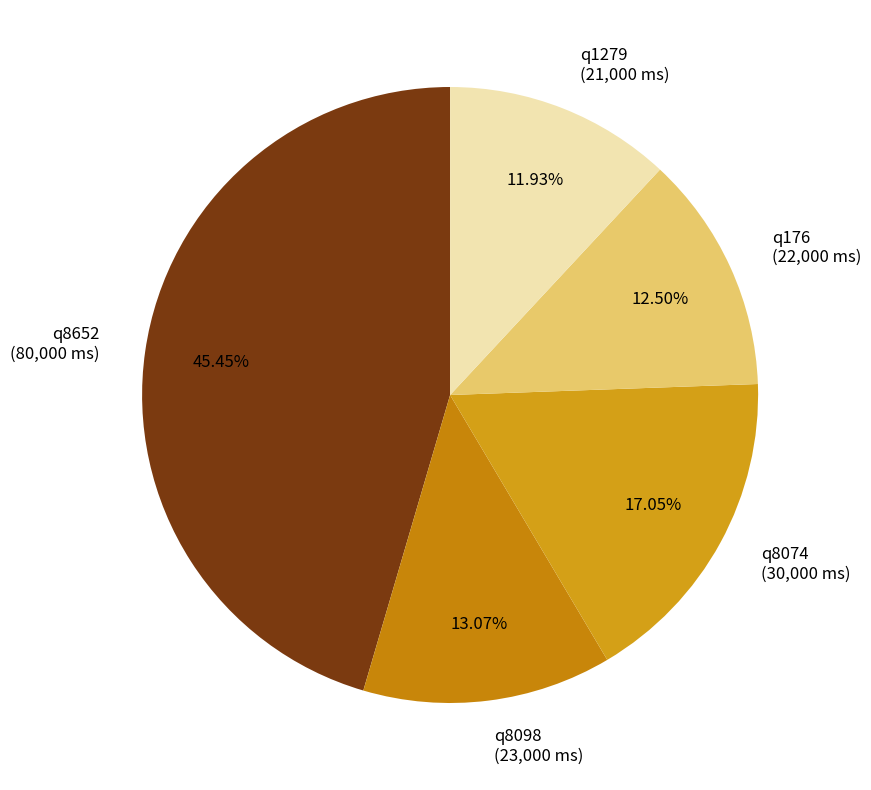

Which category has the smallest portion of the pie?

q1279